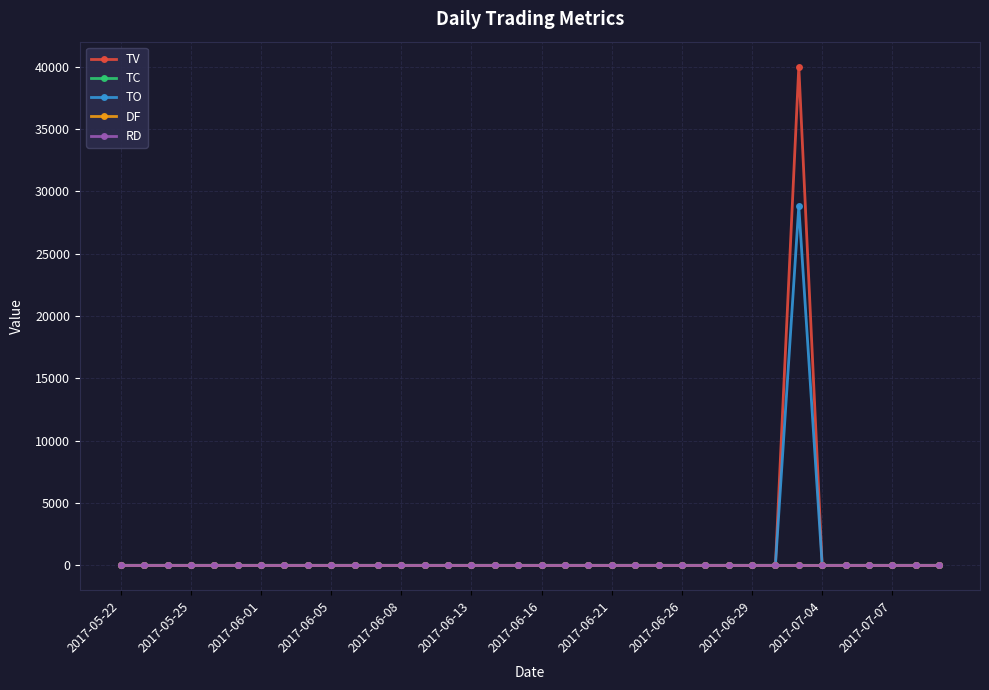

Is this an area chart (filled region under the line)?

No